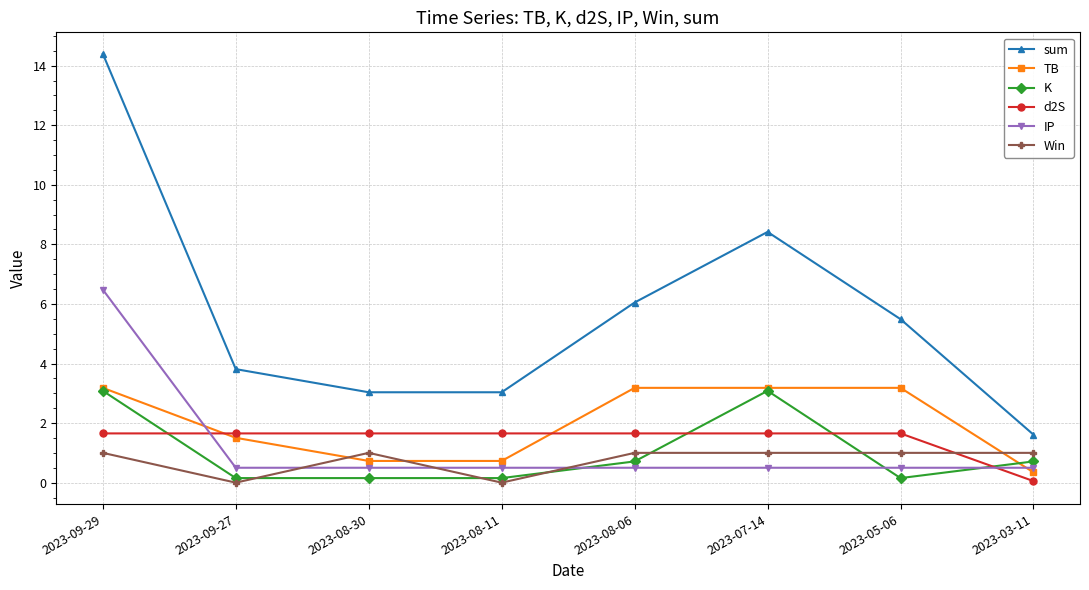

What is the difference between the maximum and minimum values in the d2S series?

1.6